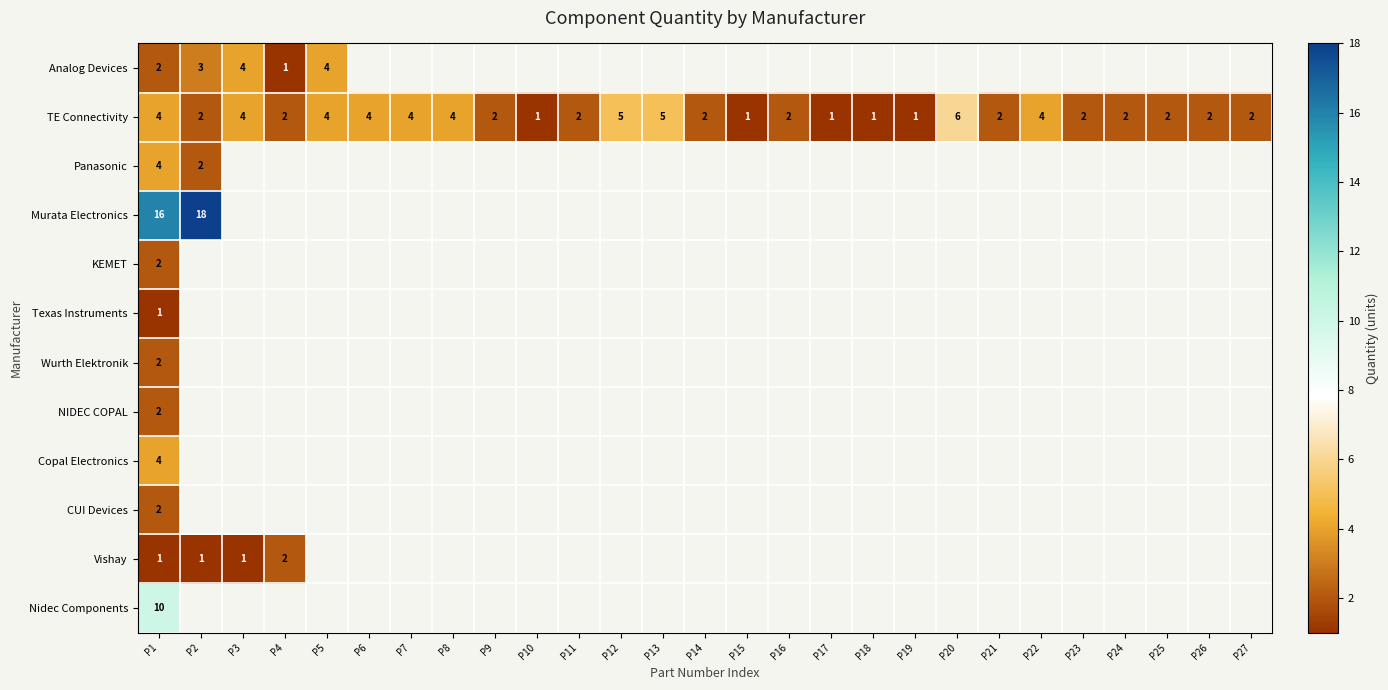

What is the difference between the maximum and minimum values in the TE Connectivity series?

5